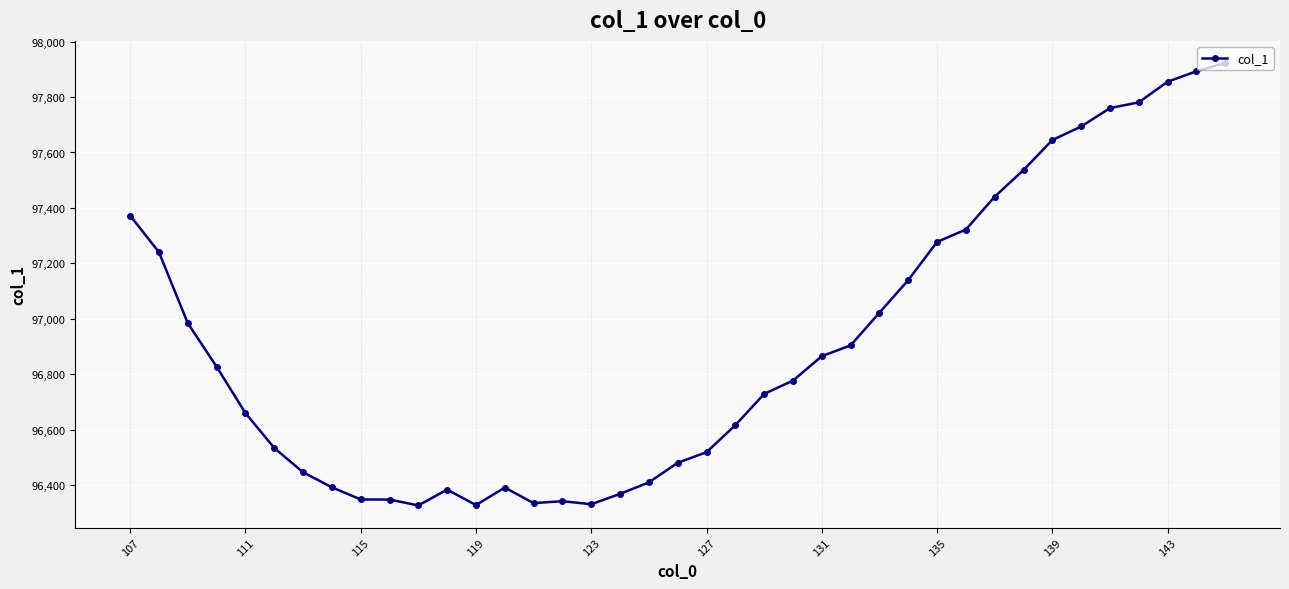

What is the greatest value displayed?

97922.8